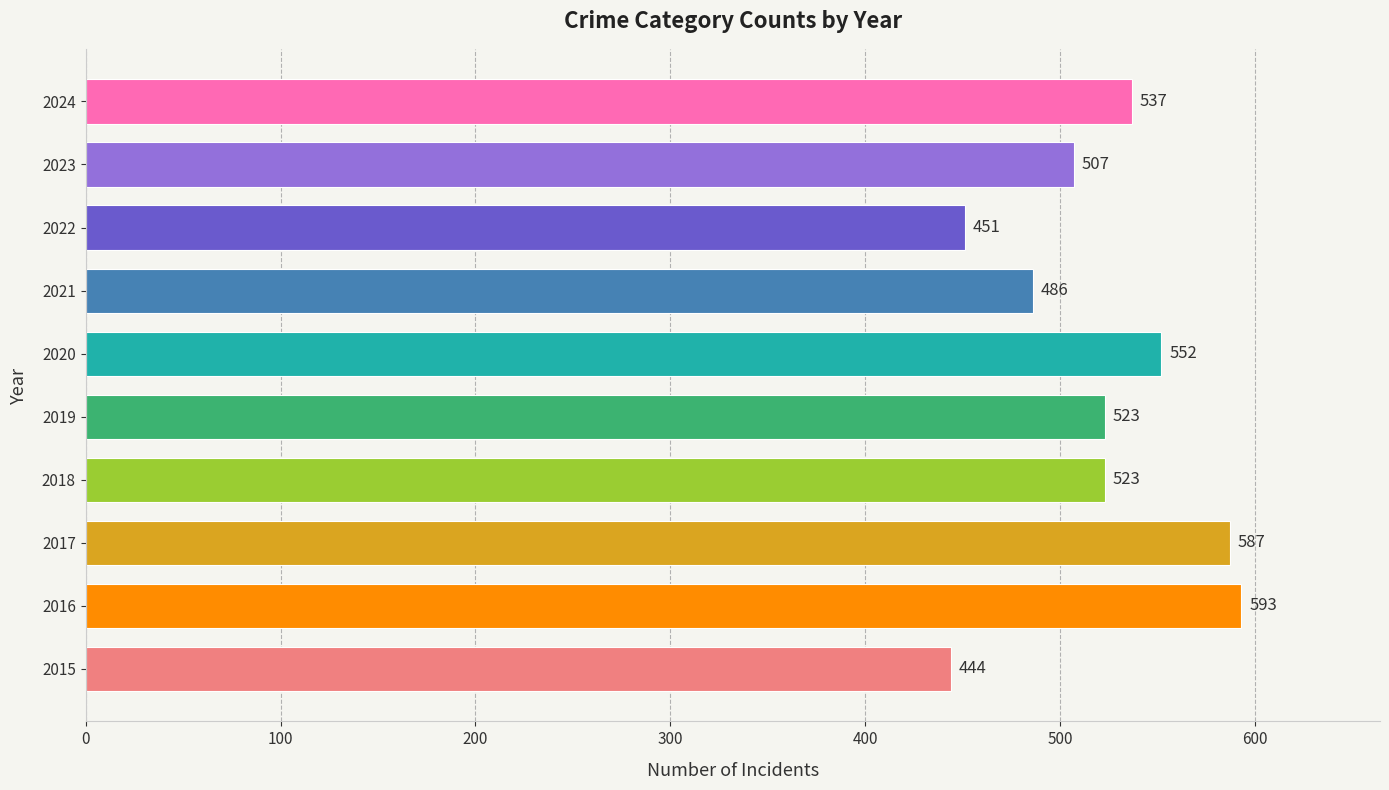

Approximately how many times larger is the value at 2022 compared to 2024?

0.8